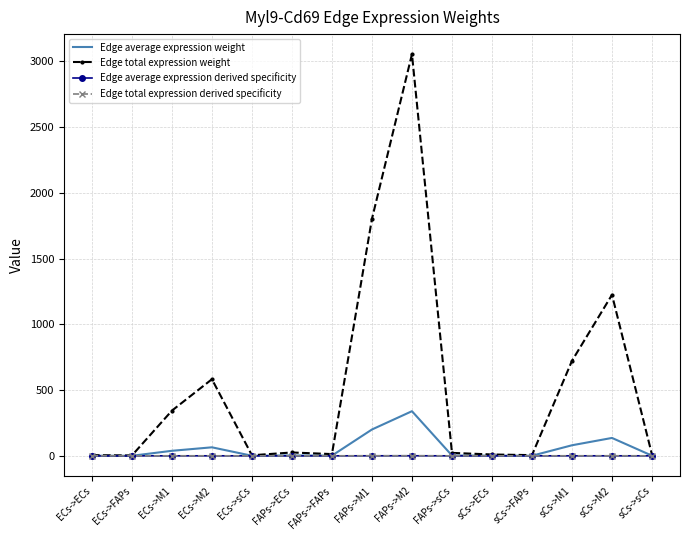

At which label does Edge total expression weight reach its peak?

FAPs->M2